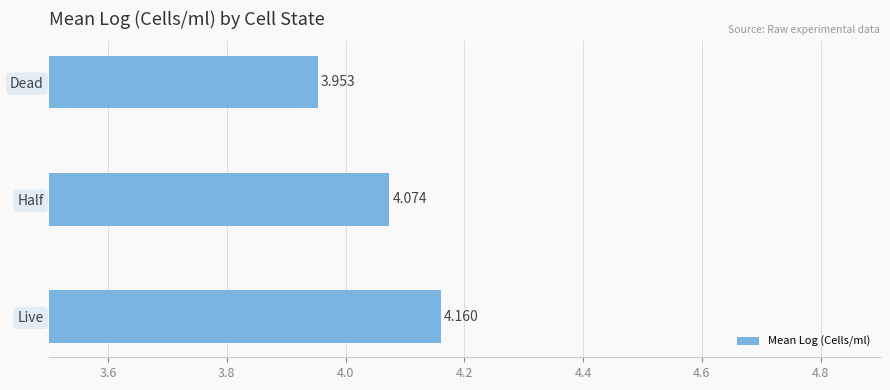

Between Dead and Live, which is larger?

Live